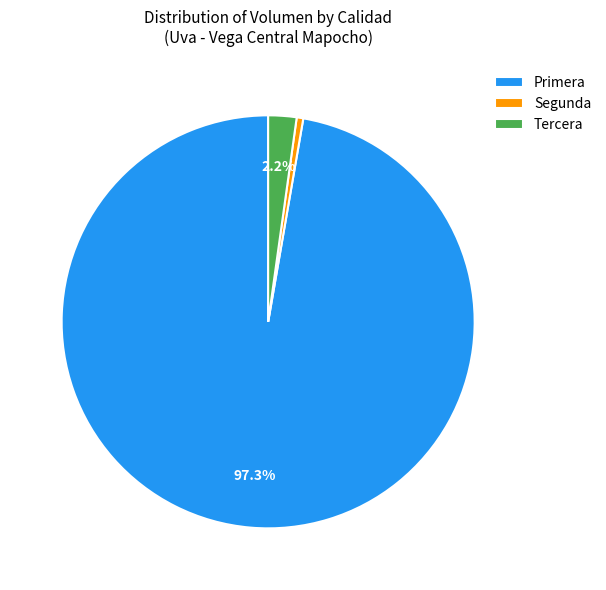

Which slice is the smallest?

Segunda